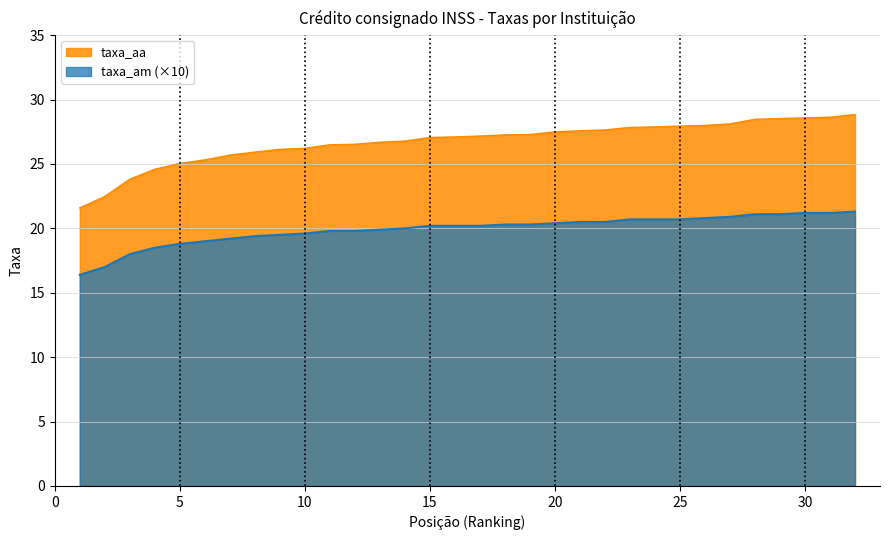

How many lines are shown in the chart?

2